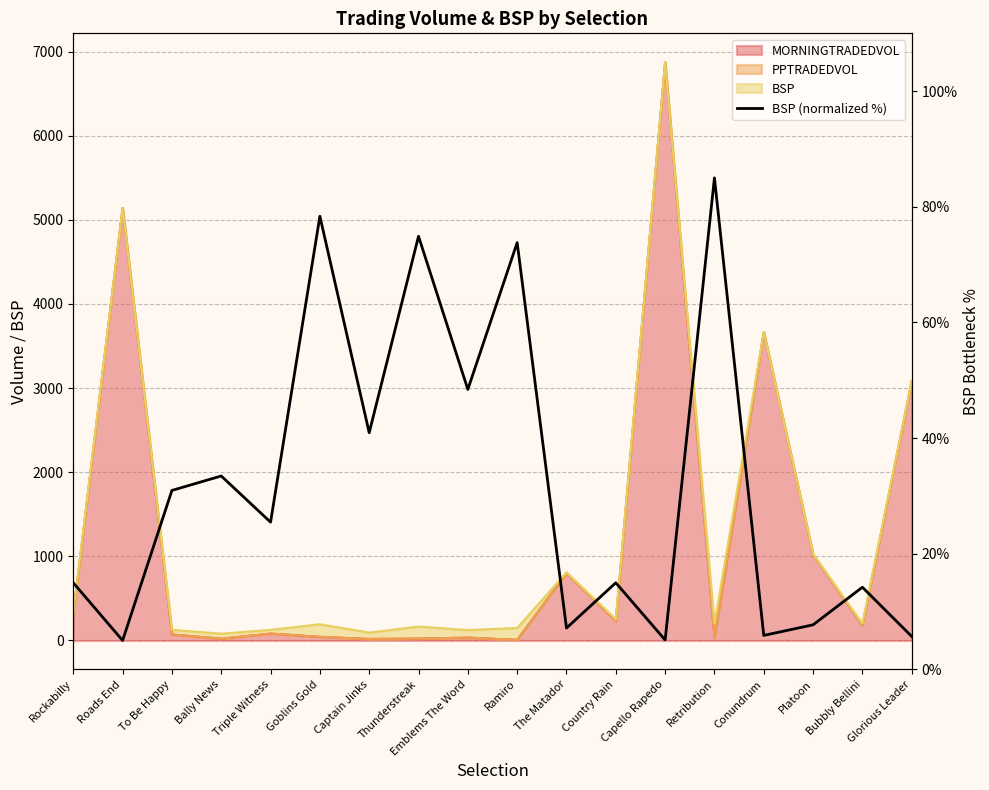

Reading left to right, what are all the values shown in this chart?

Rockabilly=15.0	Roads End=5.0	To Be Happy=31.0	Bally News=33.4	Triple Witness=25.5	Goblins Gold=78.4	Captain Jinks=40.9	Thunderstreak=74.9	Emblems The Word=48.4	Ramiro=73.8	The Matador=7.2	Country Rain=15.0	Capello Rapedo=5.1	Retribution=85.0	Conundrum=5.9	Platoon=7.7	Bubbly Bellini=14.2	Glorious Leader=5.7